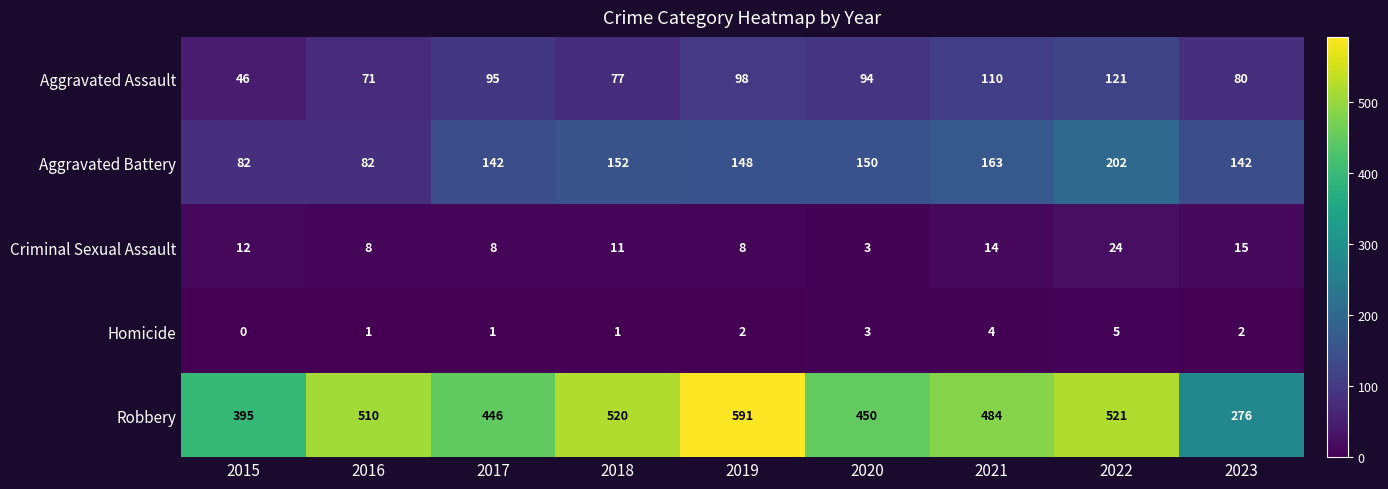

List the series in order of their peak value, highest first.

Robbery, Aggravated Battery, Aggravated Assault, Criminal Sexual Assault, Homicide